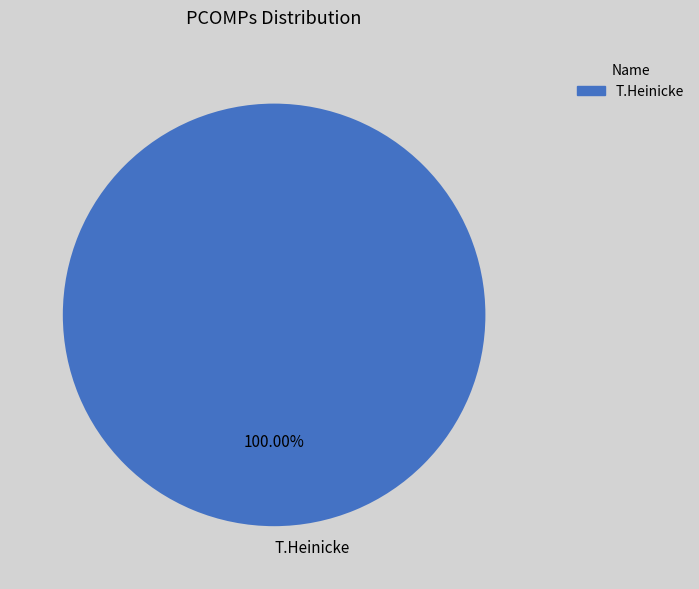

Rank the categories by value from lowest to highest.

T.Heinicke